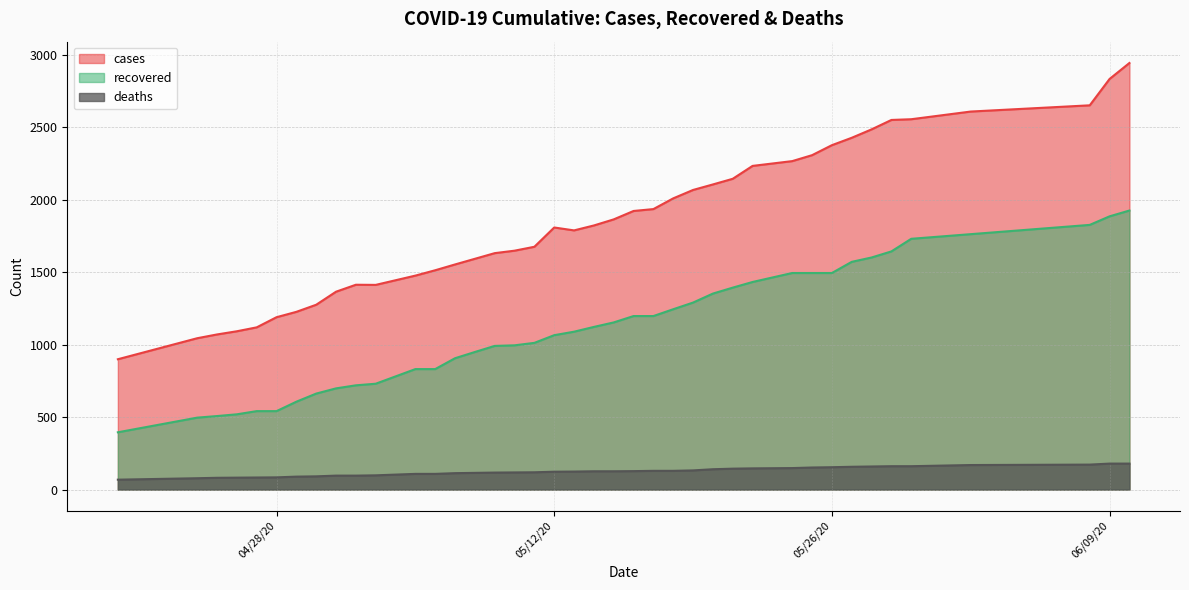

Is the value of cases at 05/17/20 greater than the value of recovered at 05/22/20?

Yes